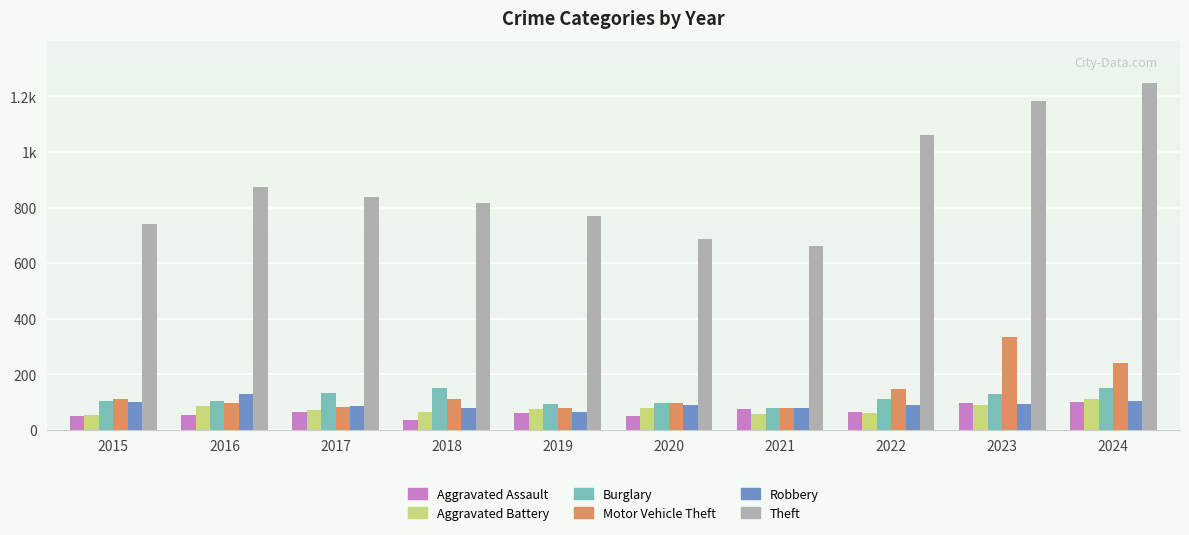

What is the maximum value shown in the chart?

1248